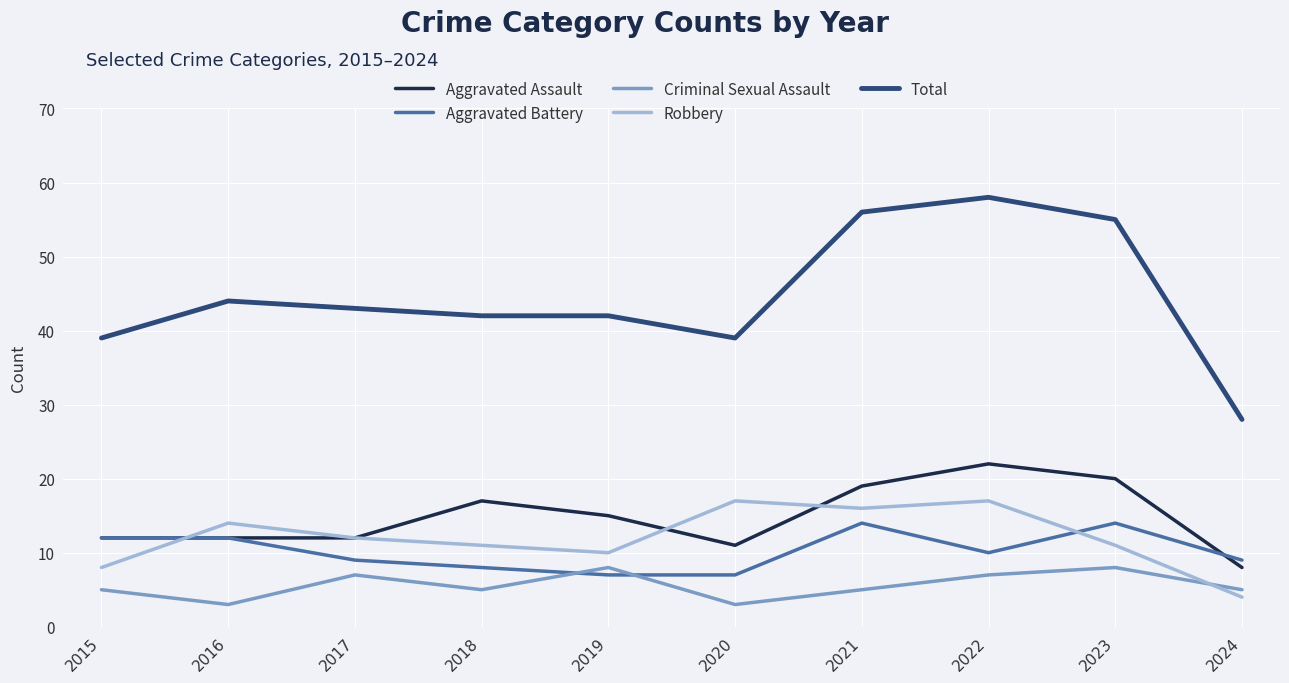

What is the spread (max minus min) of values at 2022?

51